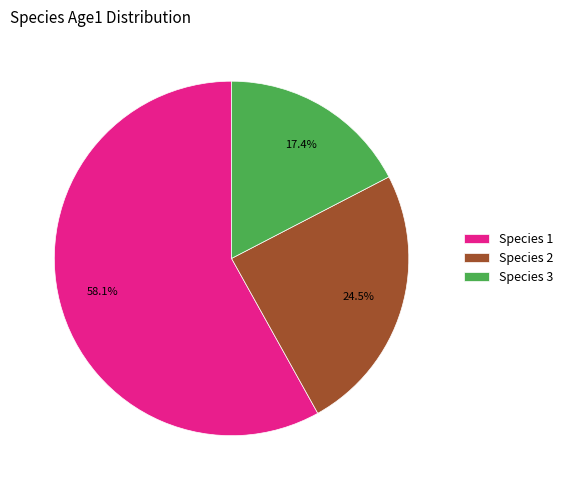

To the nearest percent, what is the average slice percentage?

33%